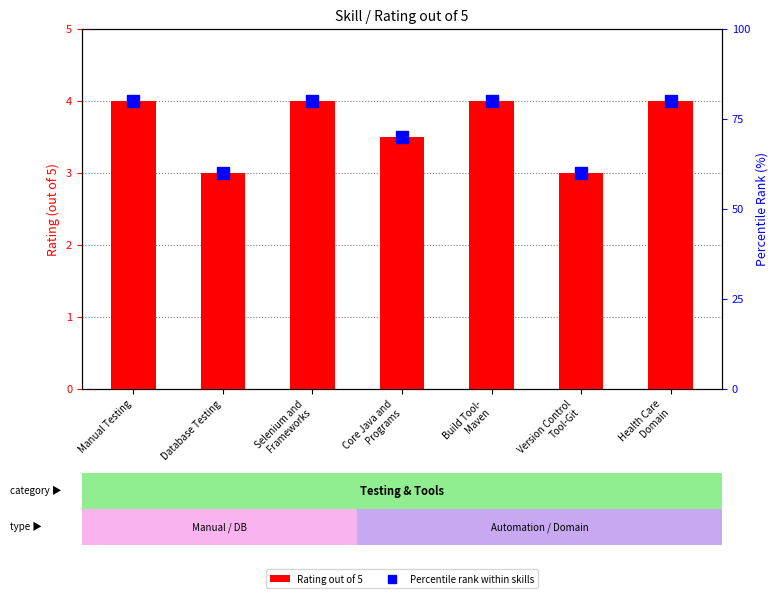

Between Health Care
Domain and Version Control
Tool-Git, which is larger?

Health Care
Domain